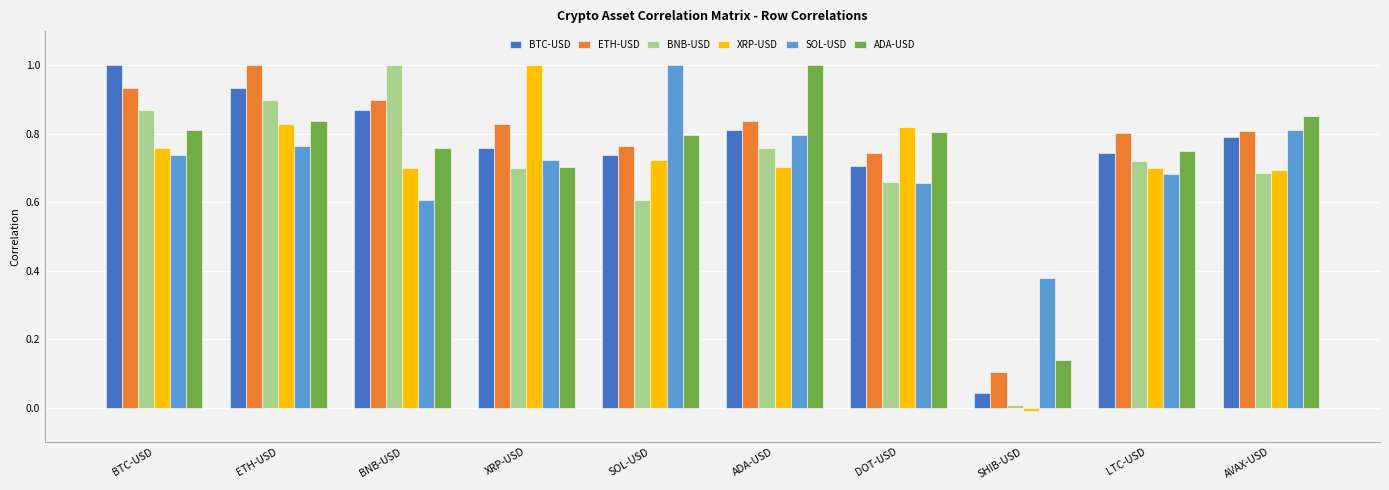

Which series has the largest range (max minus min)?

XRP-USD